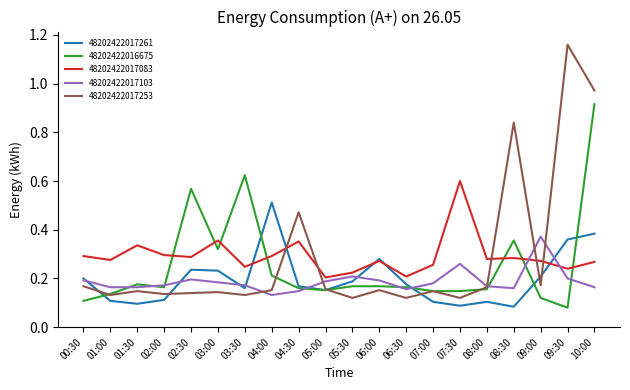

True or false: 48202422017083 has more than 2 interior local peaks.

True